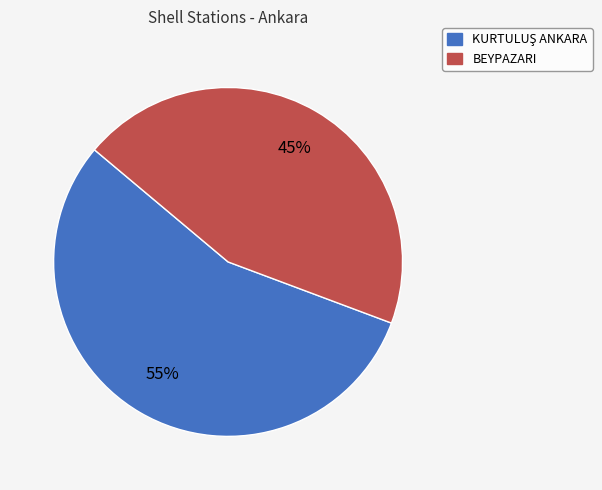

To the nearest percent, what is the average slice percentage?

50%